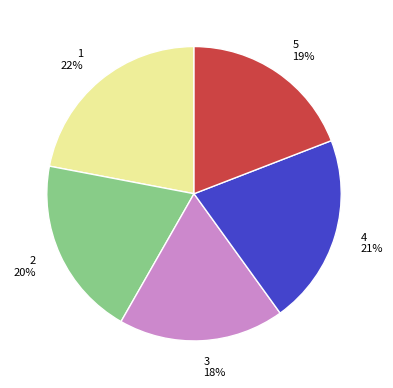

Count the number of slices in the pie.

5